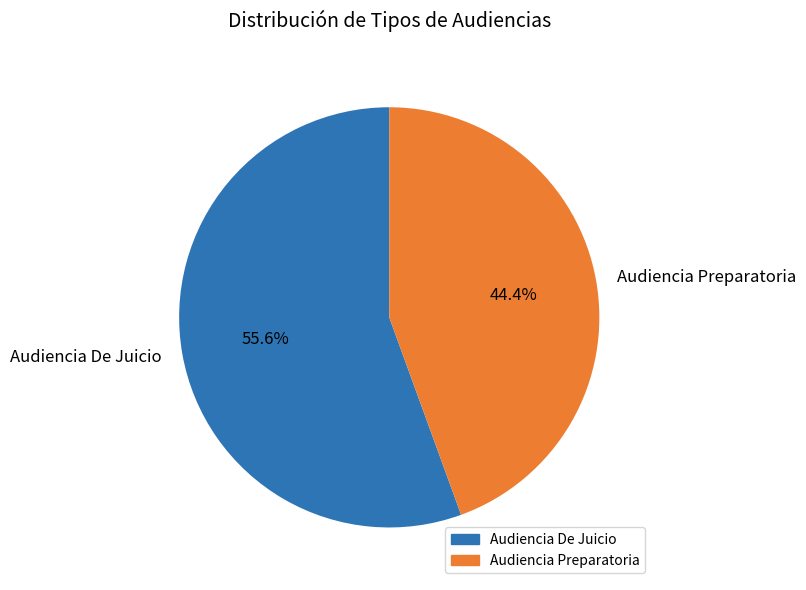

To the nearest percent, what is the difference between the largest and smallest slice percentages?

11%